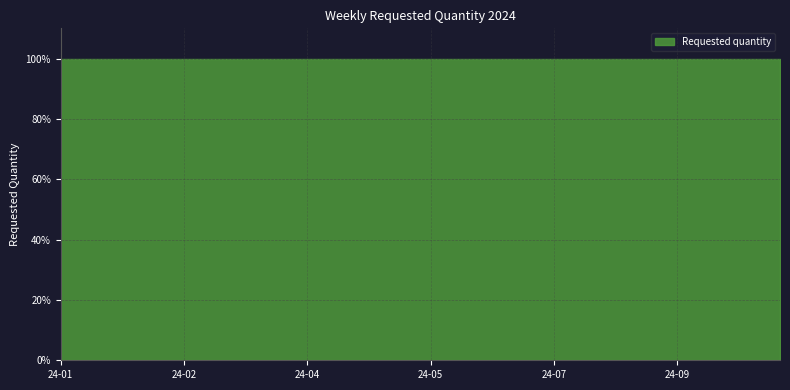

Rank the categories by value from highest to lowest.

2024-05-27, 2024-11-25, 2024-11-04, 2024-11-11, 2024-02-26, 2024-06-10, 2024-01-29, 2024-03-04, 2024-04-01, 2024-04-22, 2024-07-08, 2024-01-15, 2024-09-23, 2024-03-11, 2024-04-08, 2024-04-29, 2024-05-06, 2024-02-19, 2024-09-16, 2024-09-30, 2024-09-09, 2024-03-25, 2024-03-18, 2024-06-17, 2024-07-01, 2024-09-02, 2024-05-20, 2024-01-01, 2024-06-24, 2024-02-12, 2024-05-13, 2024-10-21, 2024-02-05, 2024-01-22, 2024-08-19, 2024-08-26